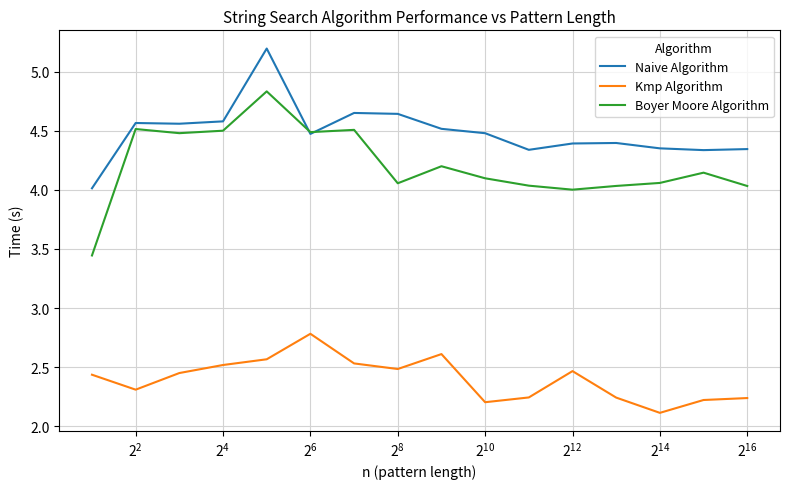

Rank the series by their maximum value, from highest to lowest.

Naive Algorithm, Boyer Moore Algorithm, Kmp Algorithm